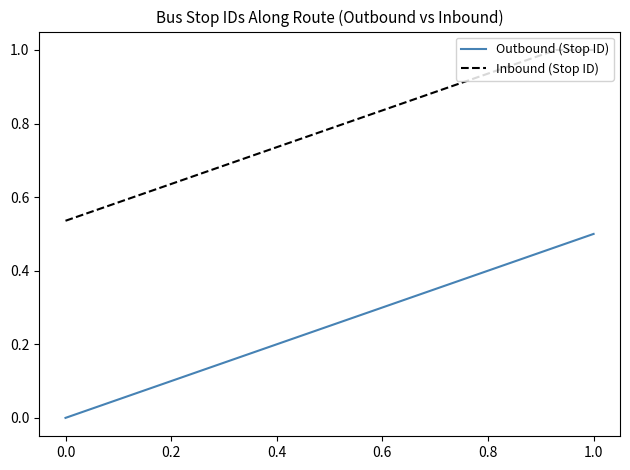

Which series has the largest range (max minus min)?

Outbound (Stop ID)